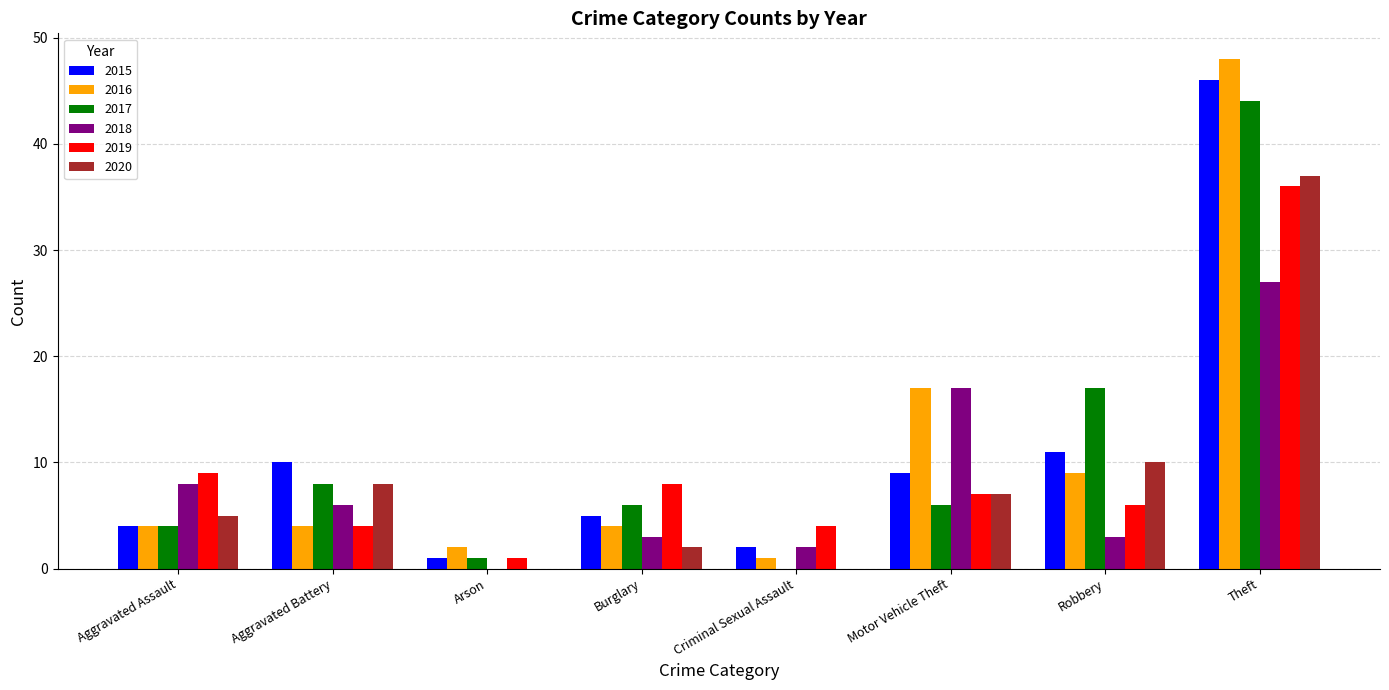

At which label does 2018 reach its peak?

Theft